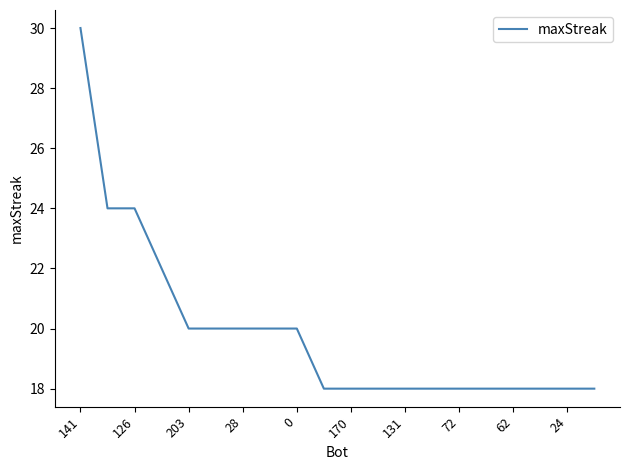

What is the difference between the maximum and minimum values?

12